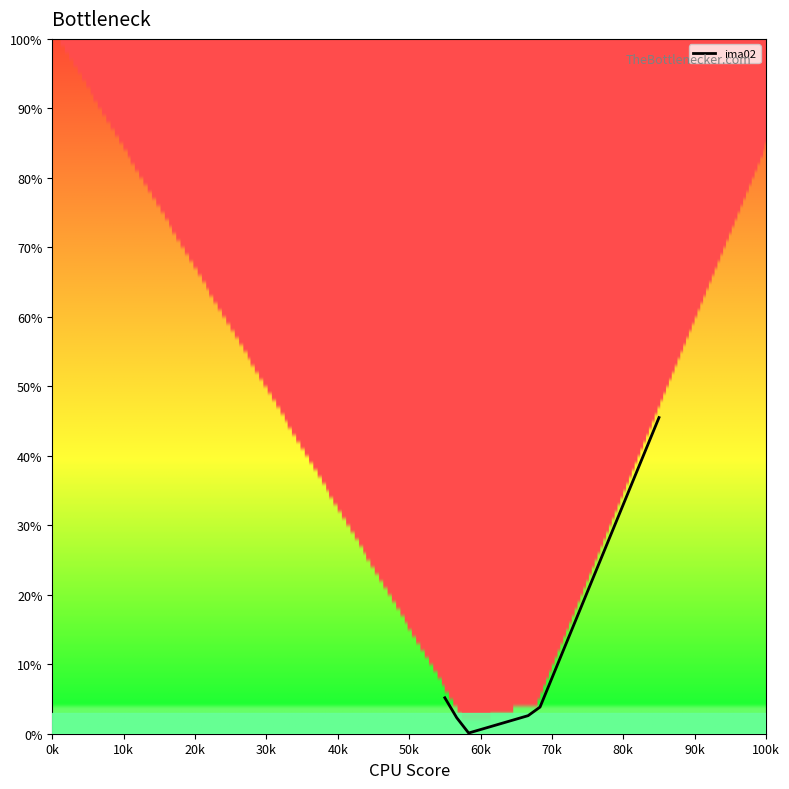

What is the greatest value displayed?

45.5